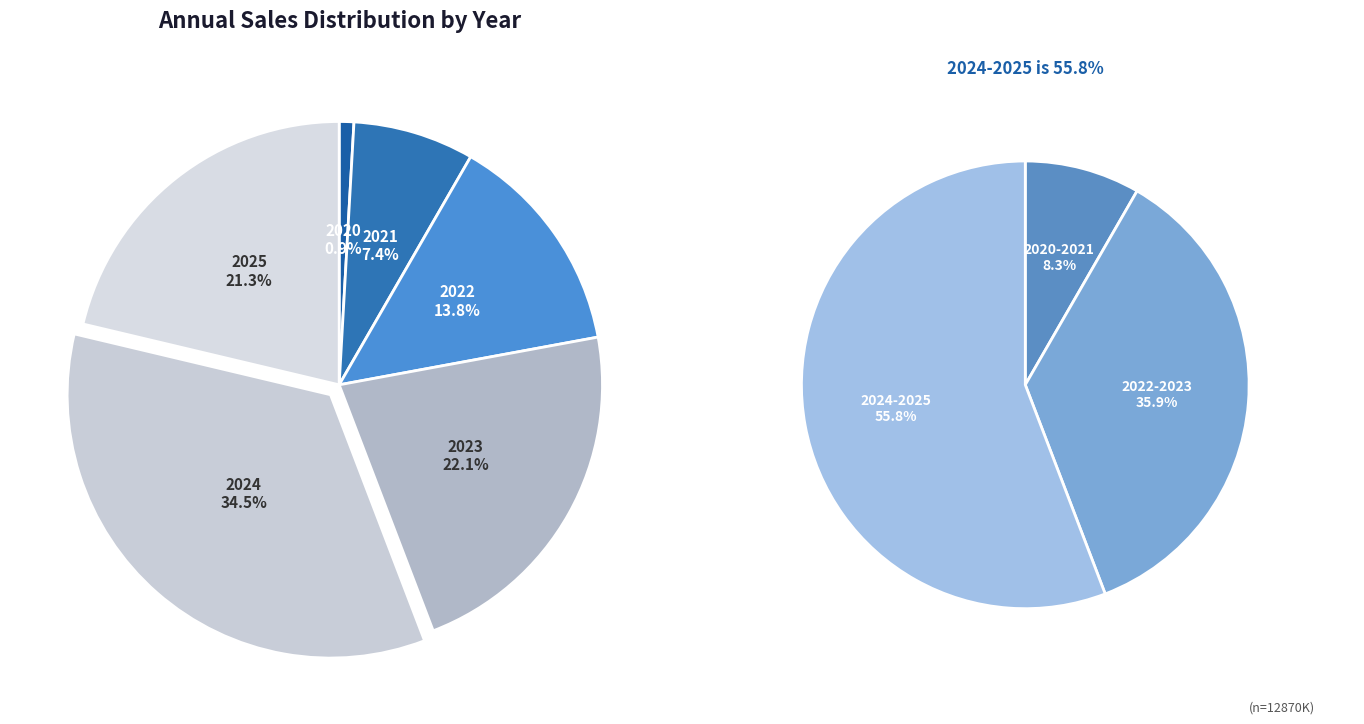

How many segments does this pie chart have?

6